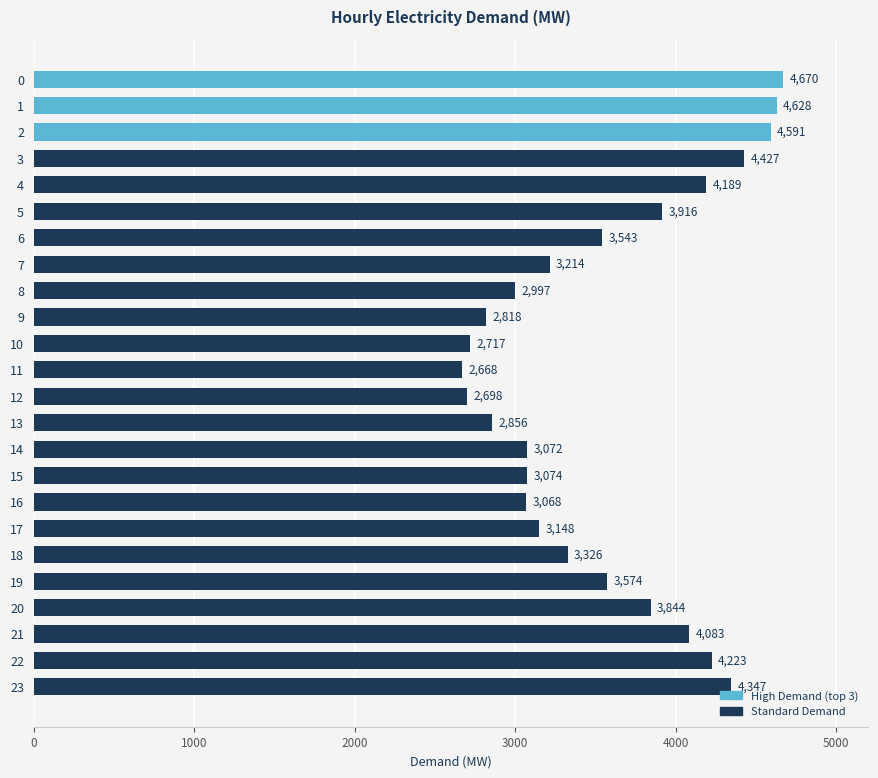

What is the maximum value shown in the chart?

4670